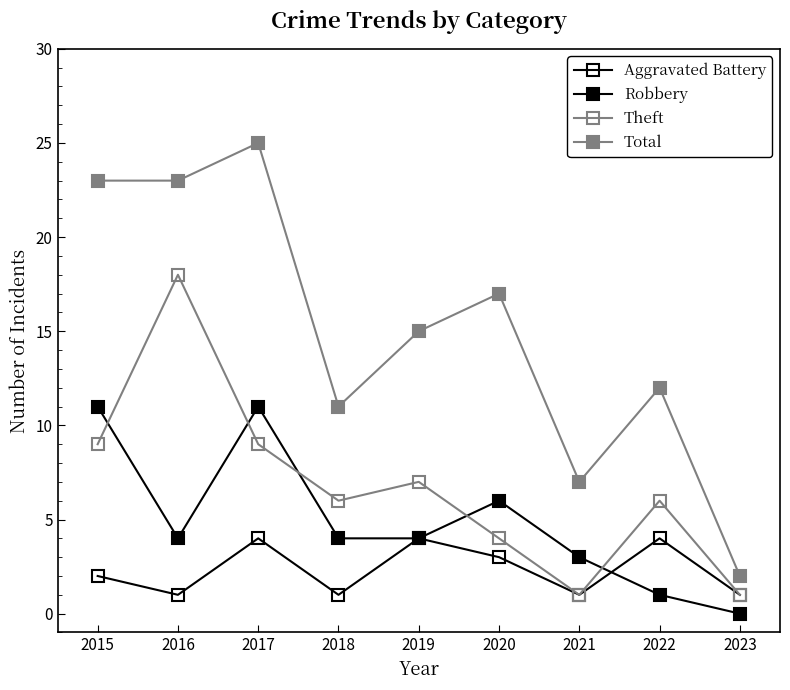

In Aggravated Battery, how many points are higher than both neighbors (excluding endpoints)?

3